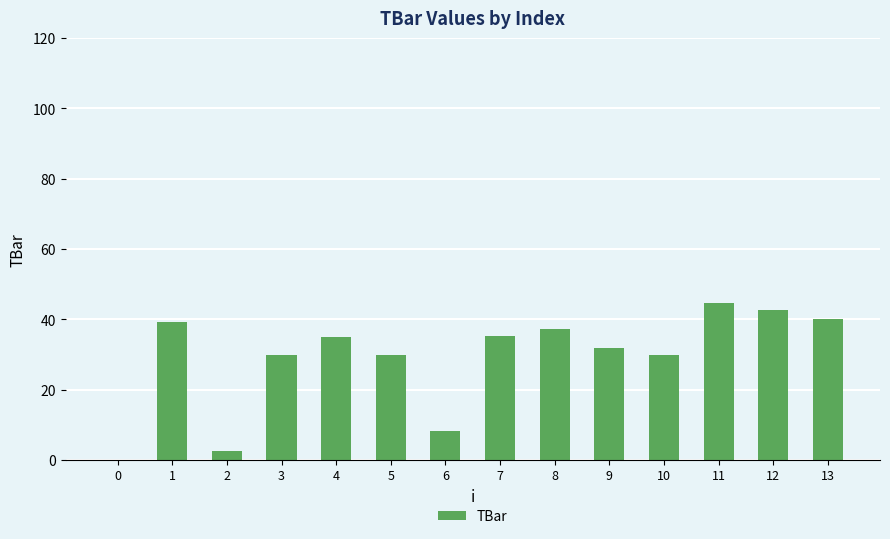

What is the greatest value displayed?

44.7